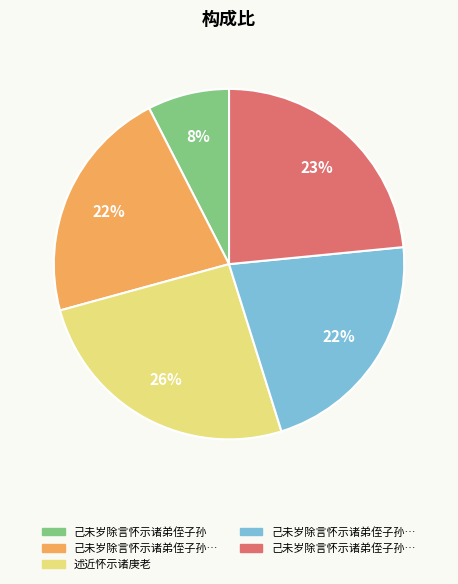

Count the number of slices in the pie.

5